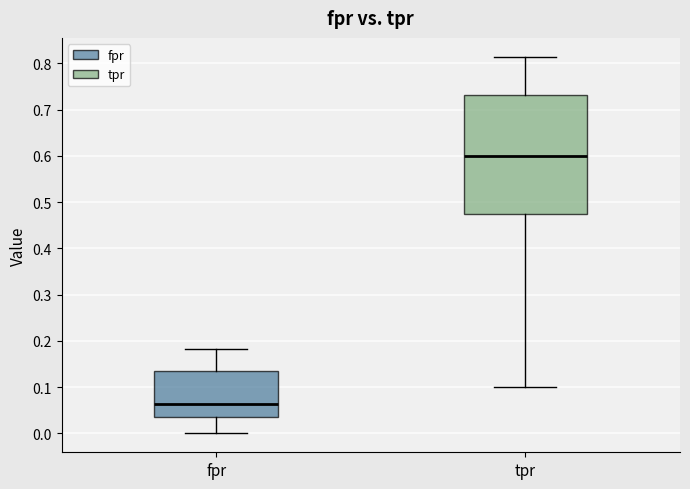

Comparing the boxes themselves (not the whiskers), which one is the tallest?

tpr